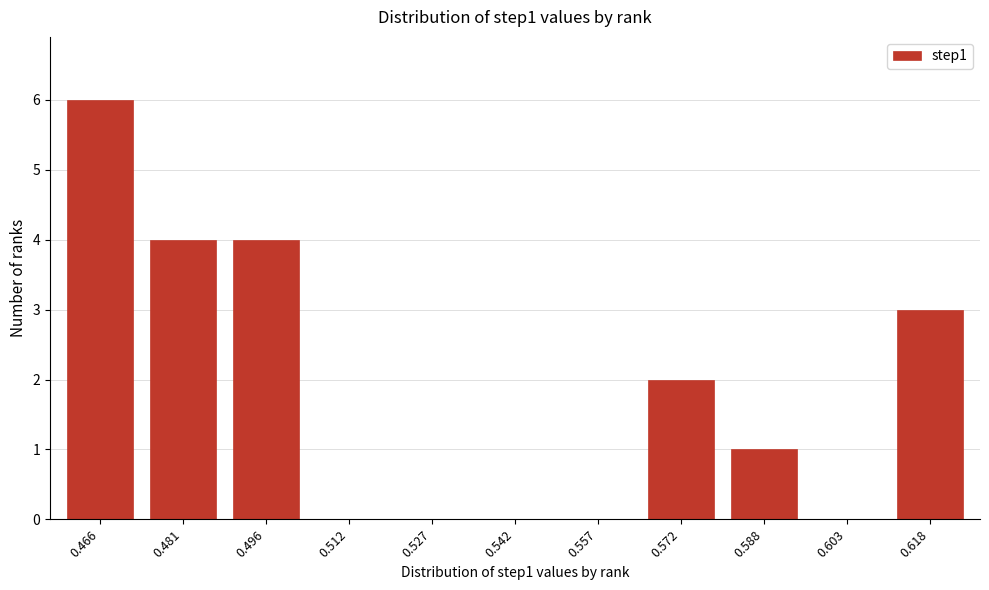

Reading right to left, what are all the values shown in this chart?

0.618=3	0.603=0	0.588=1	0.572=2	0.557=0	0.542=0	0.527=0	0.512=0	0.496=4	0.481=4	0.466=6